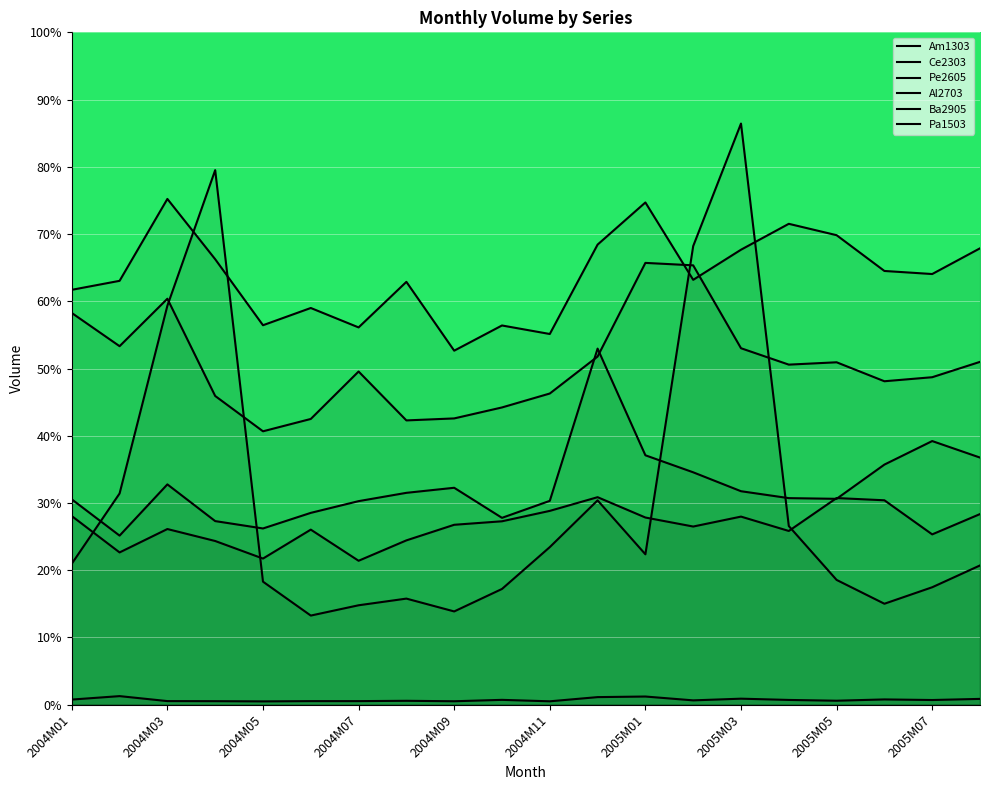

True or false: Am1303 has more than 1 interior local peaks.

True